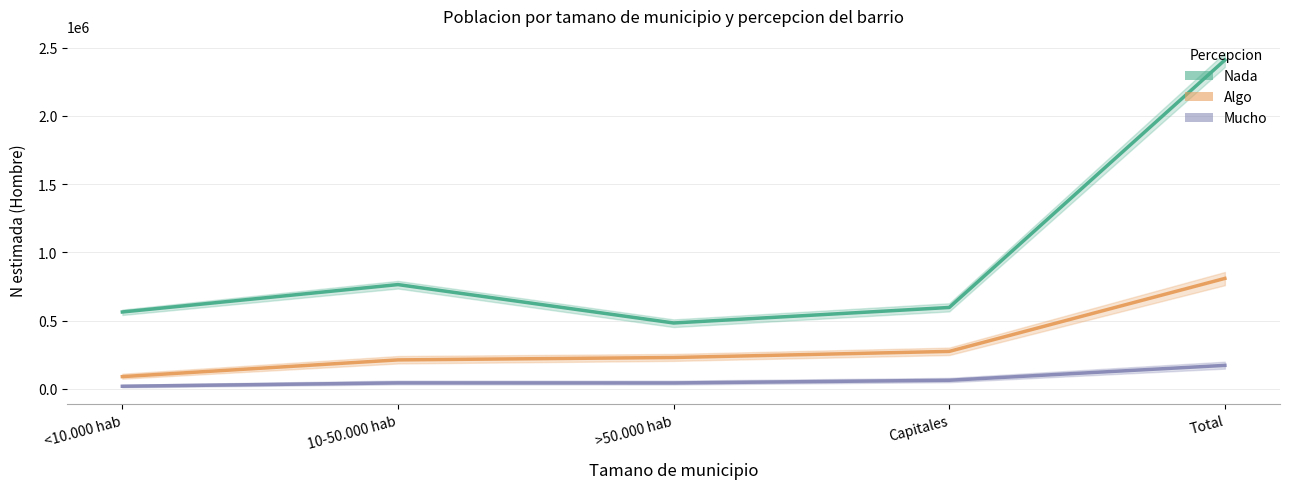

What is the difference between the maximum and minimum values in the Nada series?

1925714